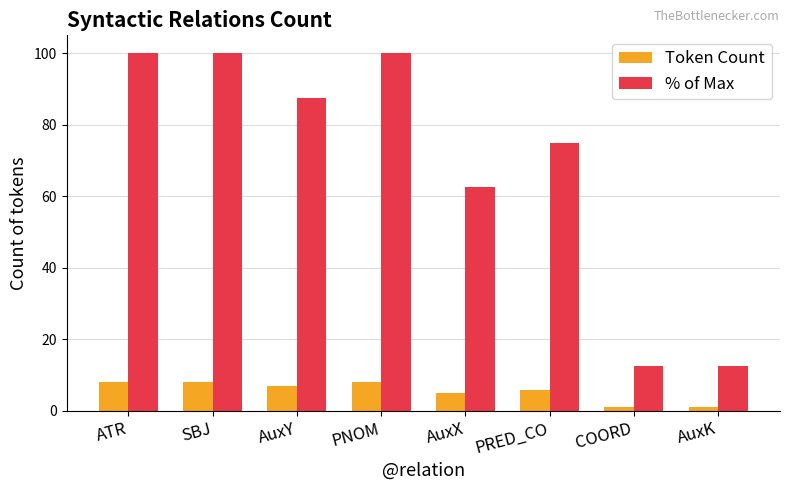

Does the chart contain stacked bars?

No